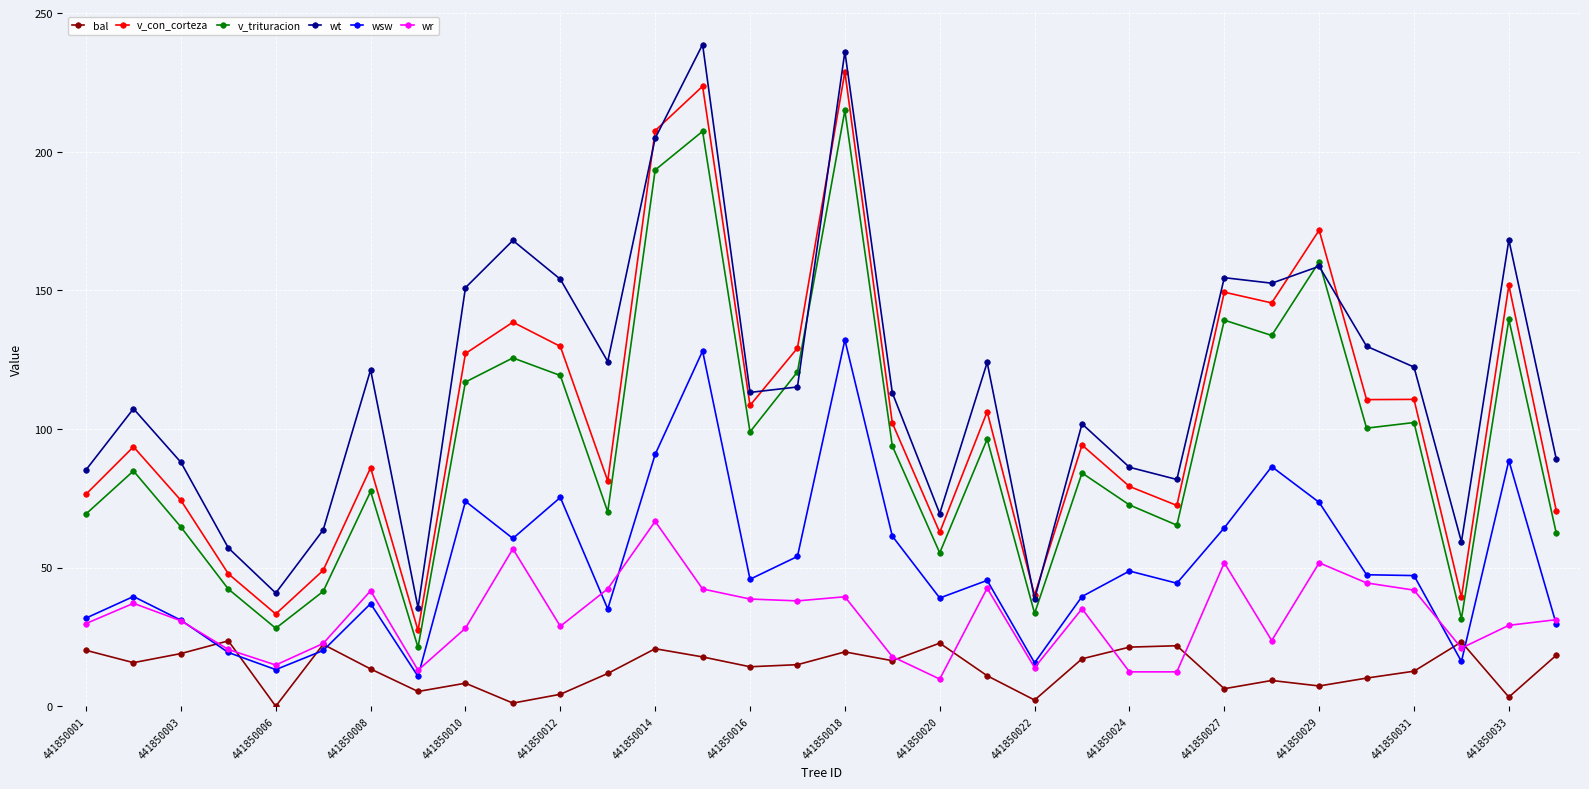

What is the value of the wt point at the 16th from the left?

115.2